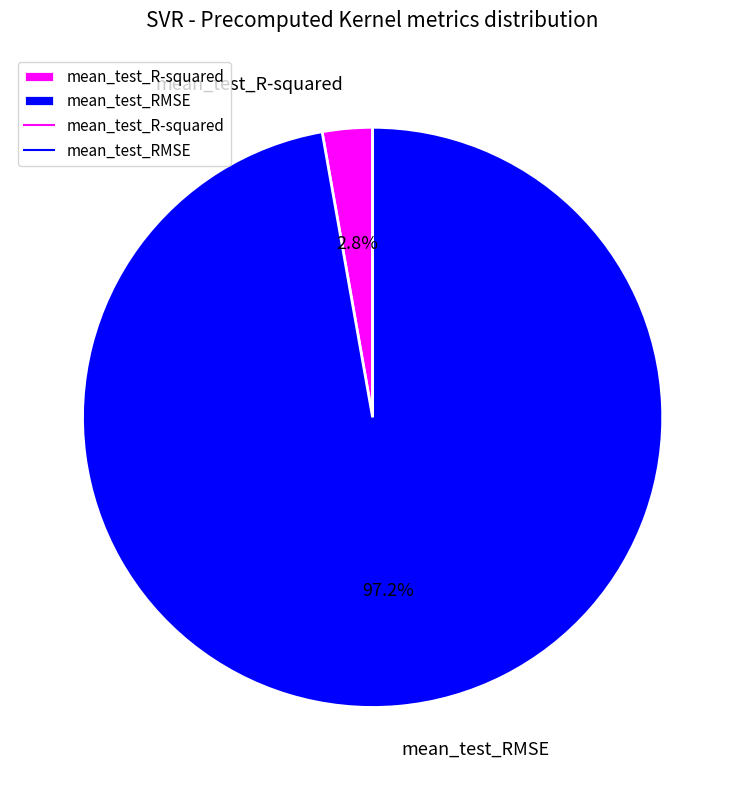

Is mean_test_R-squared the majority of the pie?

No